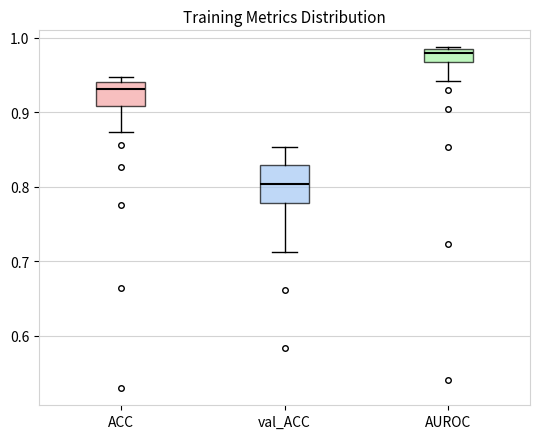

Which box has the highest median line?

AUROC